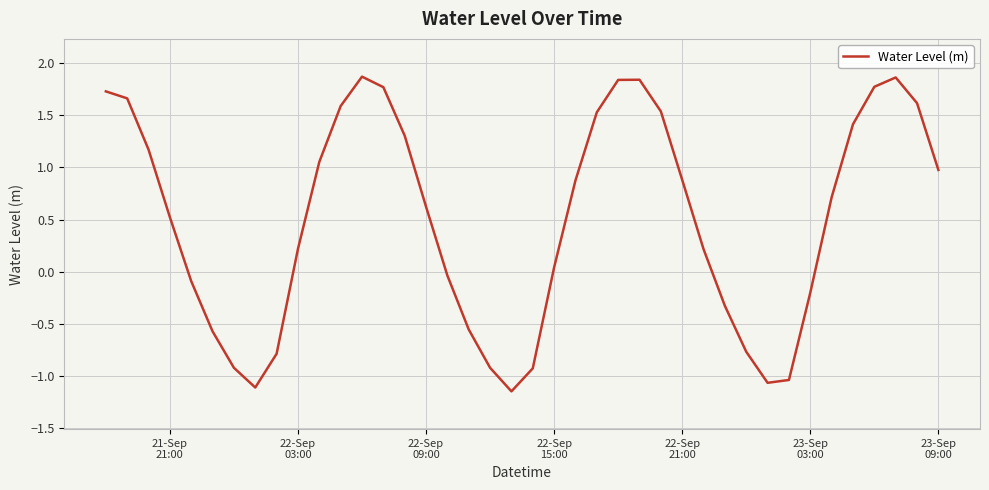

What is the difference between the maximum and minimum values?

3.0